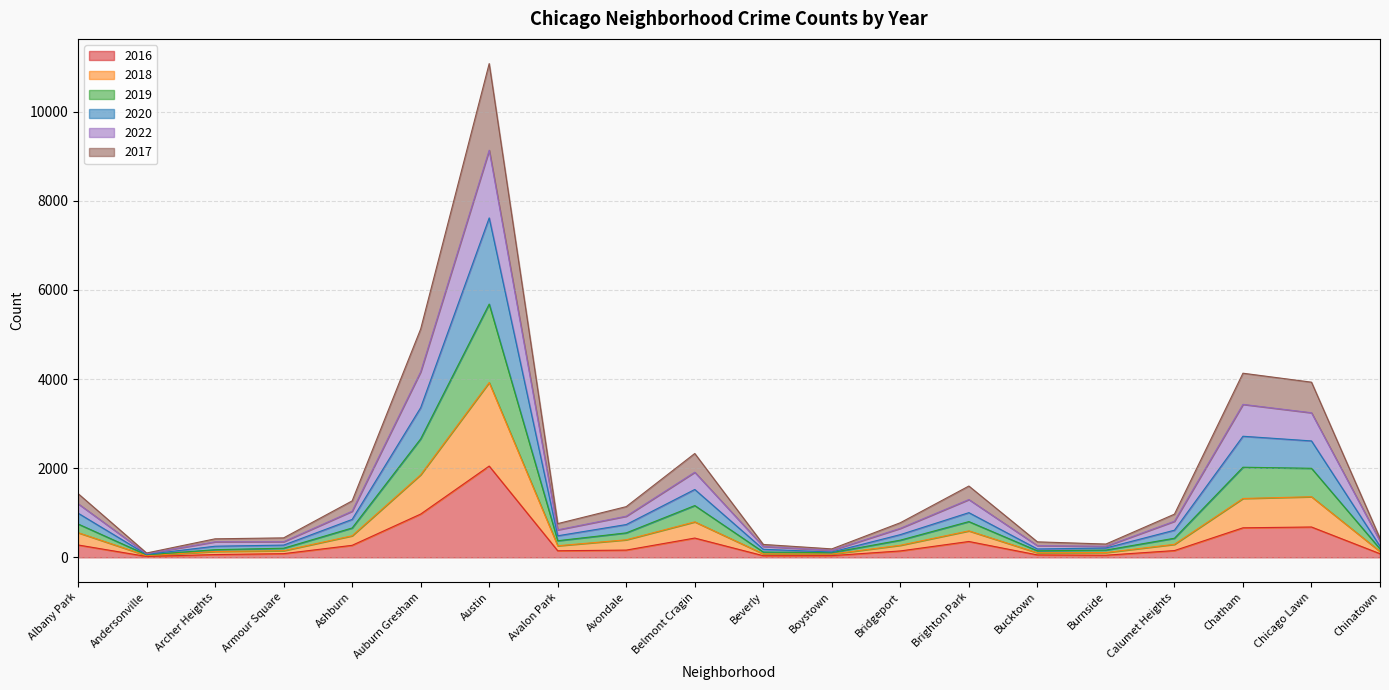

Which category has the highest value in the 2016 series?

Austin